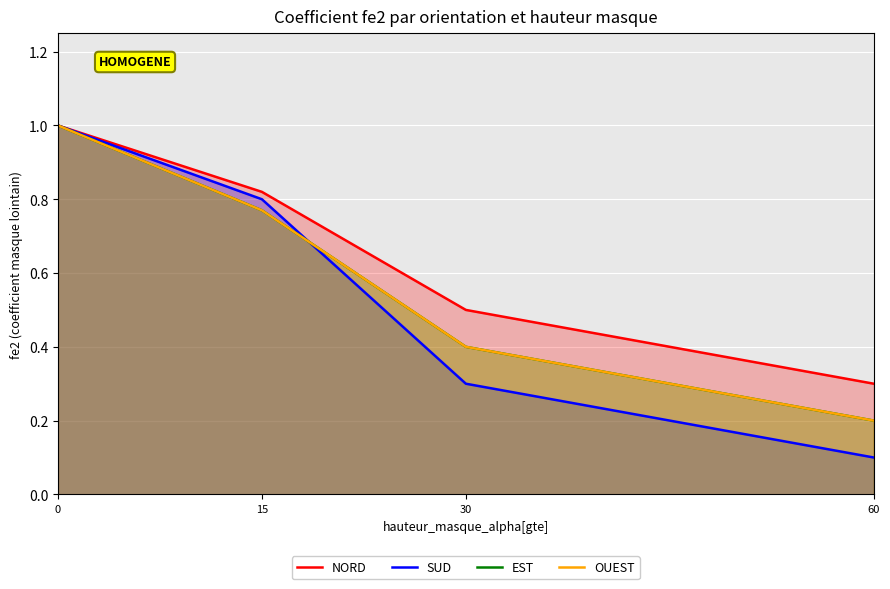

Where is NORD nearest to the value 0?

60